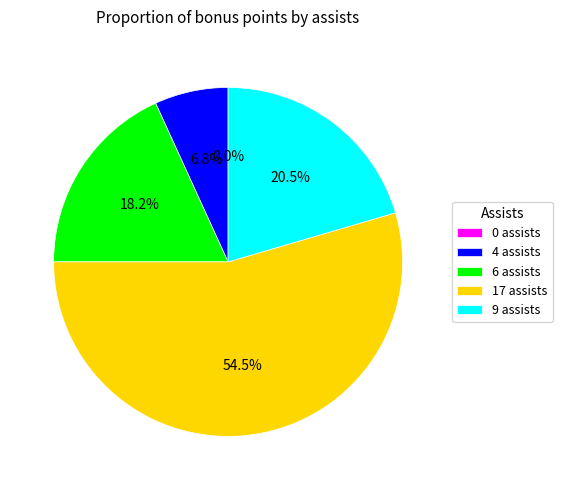

What is the ratio of the value at 9 assists to the value at 17 assists?

0.4